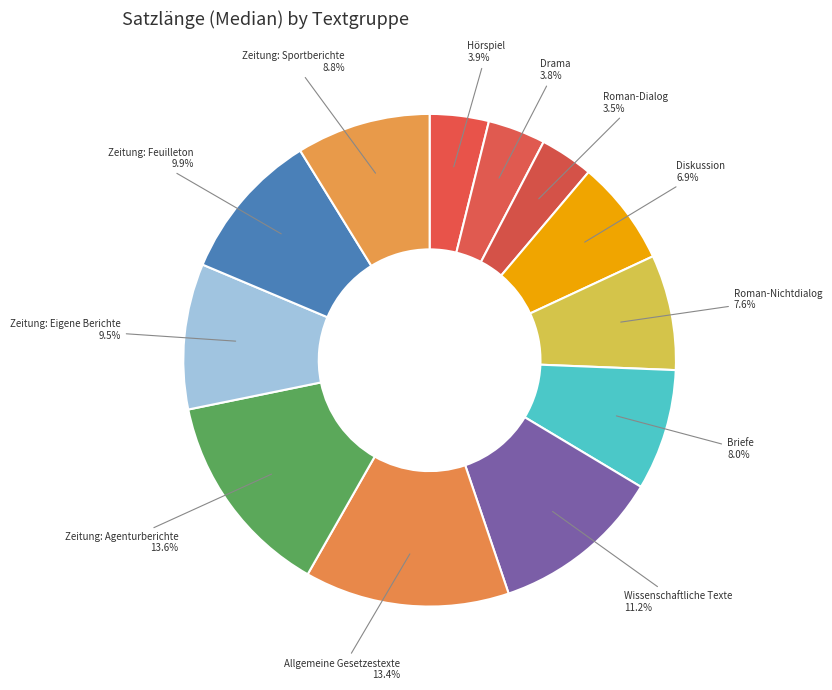

How many segments does this pie chart have?

12